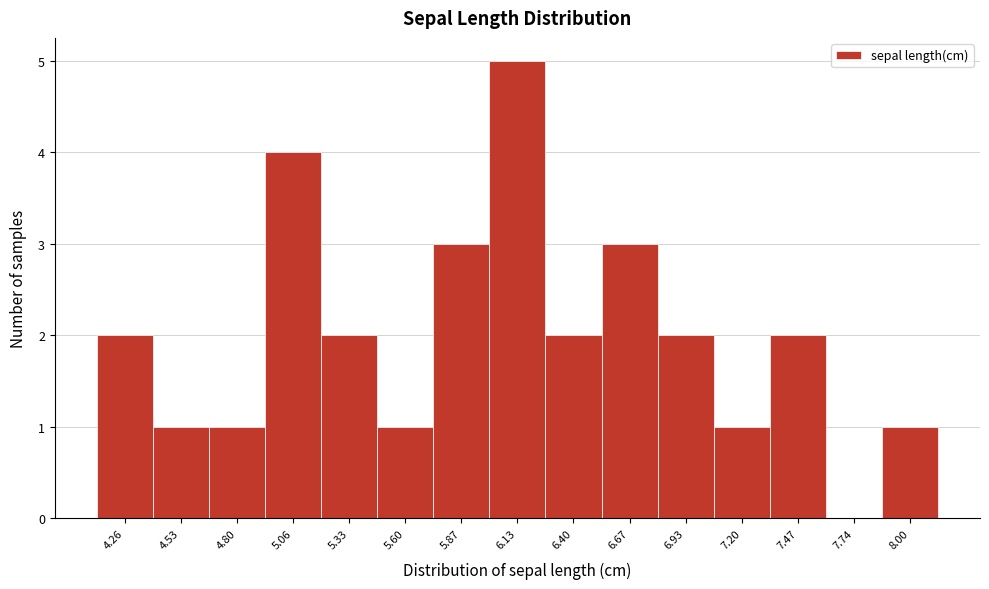

Which range on the x-axis has the tallest bar?

6.00 to 6.25